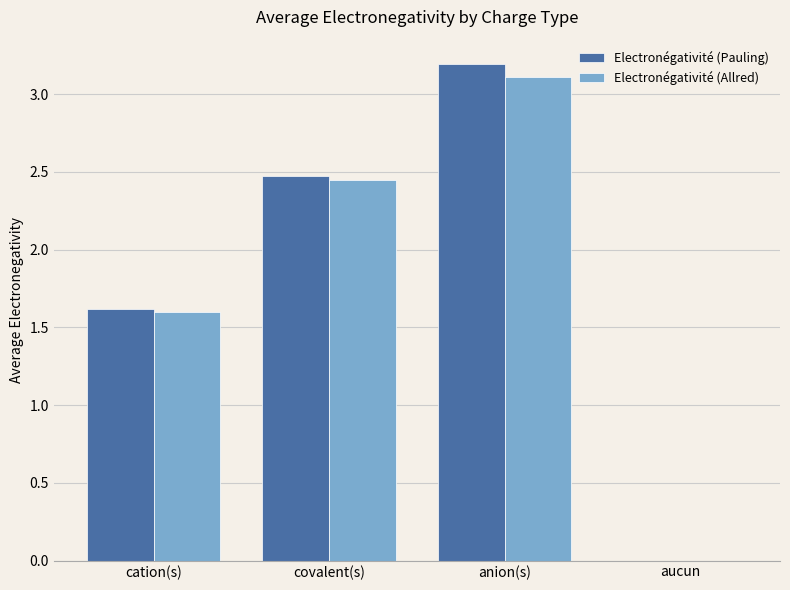

What is the sum of the Electronégativité (Pauling) values at cation(s) and covalent(s)?

4.1